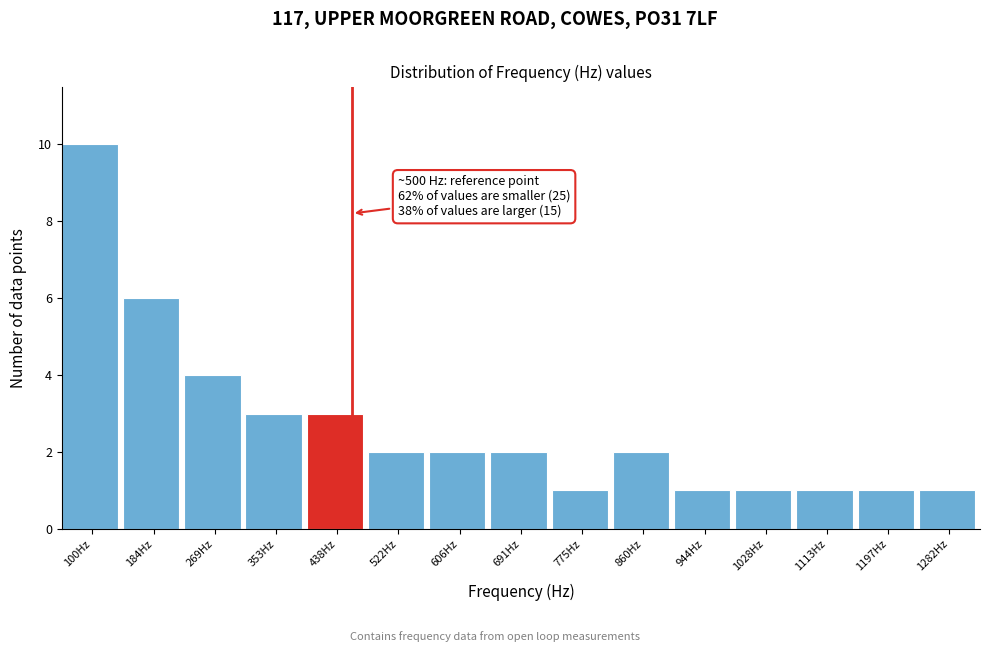

Reading right to left, transcribe all the data shown in this chart.

1	1	1	1	1	2	1	2	2	2	3	3	4	6	10